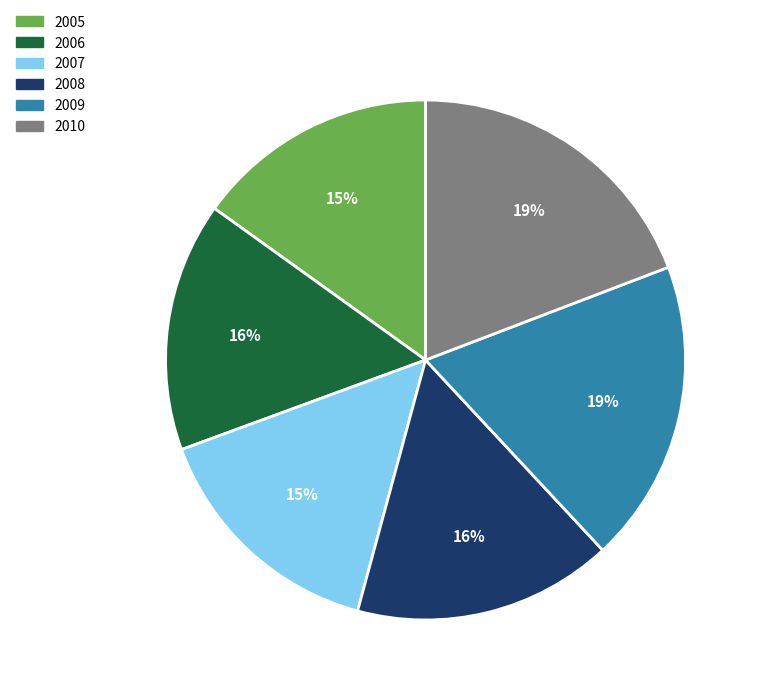

Count the number of slices in the pie.

6